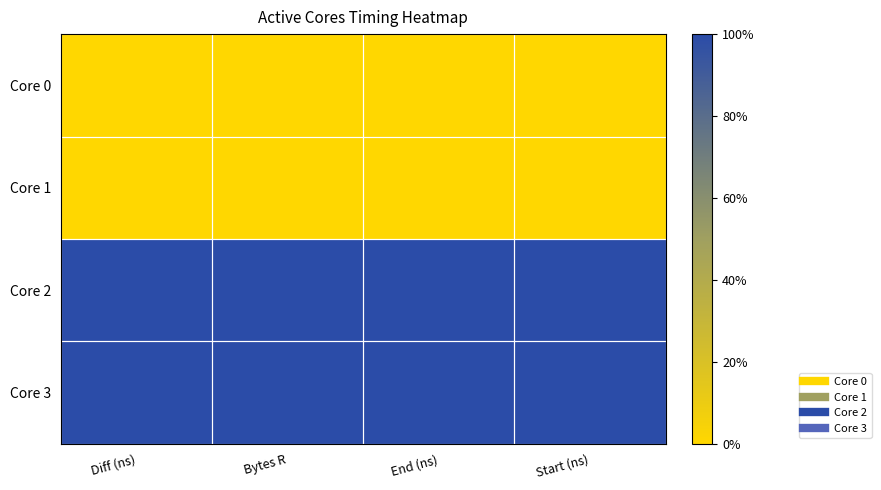

Reading left to right, list all the values displayed in this chart.

Core 0: Diff (ns)=0.0	Bytes R=0.0	End (ns)=0.0	Start (ns)=0.0
Core 1: Diff (ns)=0.0	Bytes R=0.0	End (ns)=0.0	Start (ns)=0.0
Core 2: Diff (ns)=1.0	Bytes R=1.0	End (ns)=1.0	Start (ns)=1.0
Core 3: Diff (ns)=1.0	Bytes R=1.0	End (ns)=1.0	Start (ns)=1.0